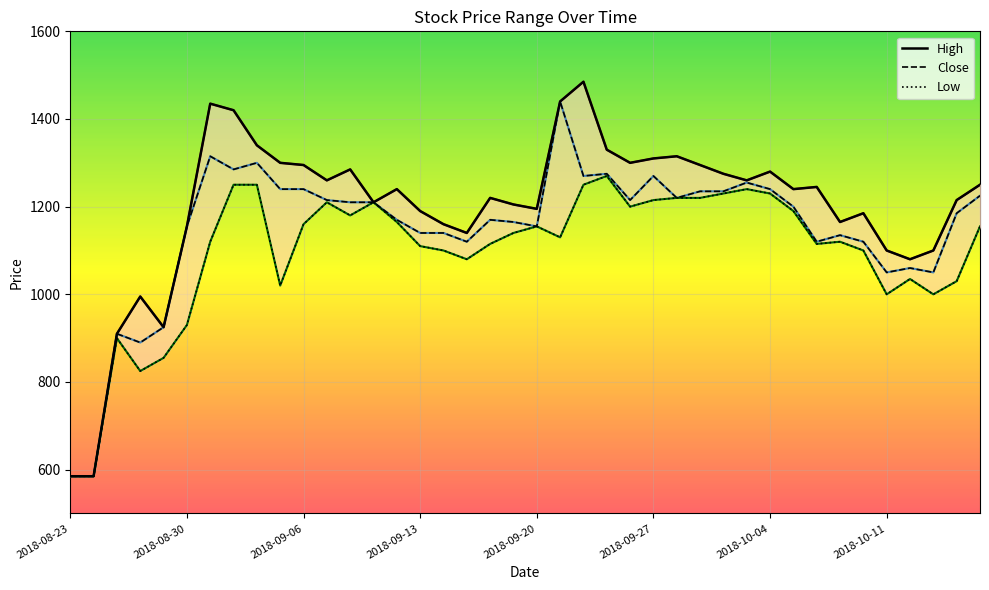

The value of High at 8 is 2188. True or false?

False